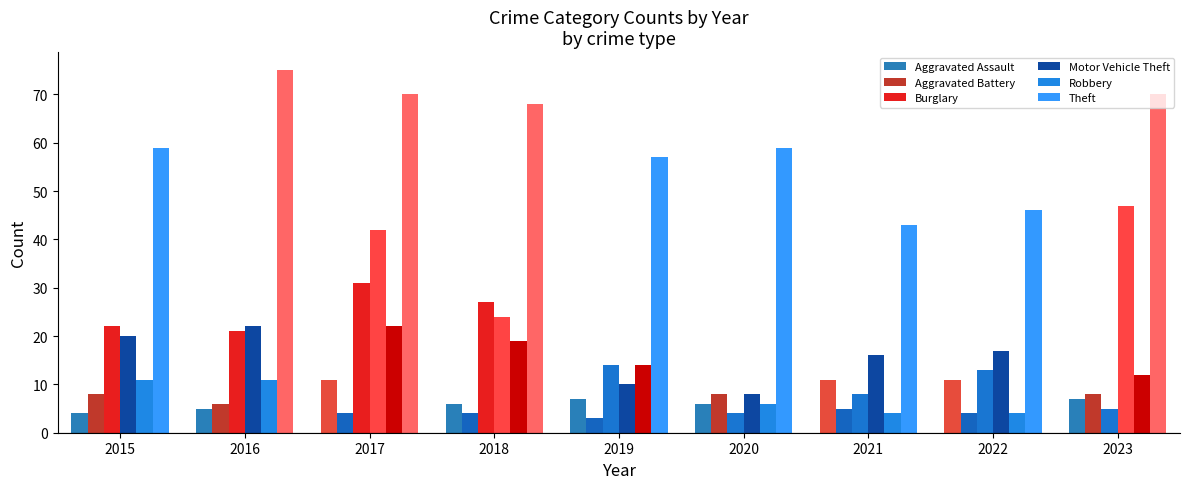

Is it true that Aggravated Assault equals 8 at 2020?

False